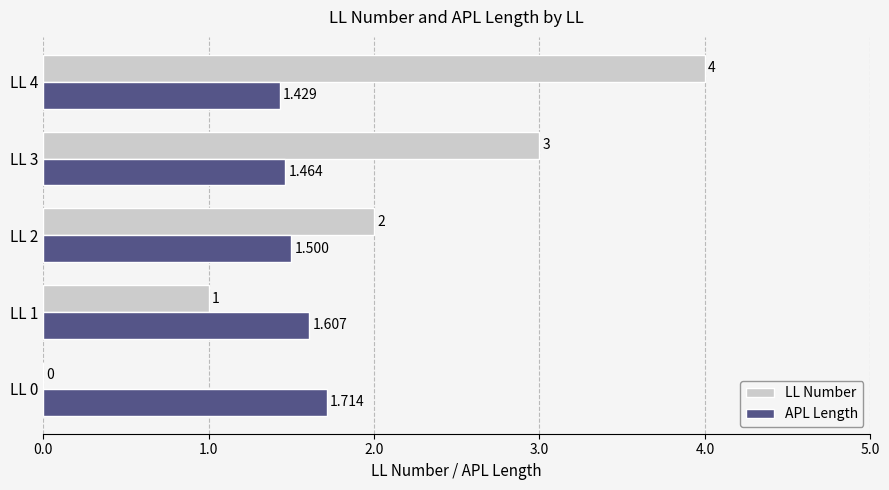

Which category has the highest value in the LL Number series?

LL 4